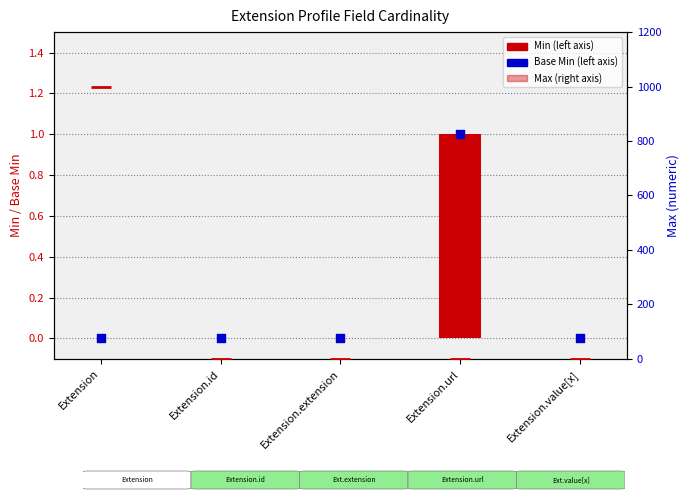

At how many categories does at least one series exceed 141?

1